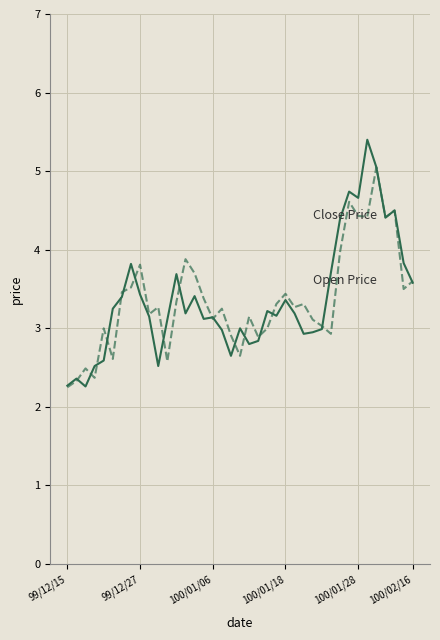

Reading left to right, what are all the values shown in this chart?

Close Price: 2.3	2.4	2.3	2.5	2.6	3.2	3.4	3.8	3.4	3.1	2.5	3.1	3.7	3.2	3.4	3.1	3.1	3.0	2.6	3.0	2.8	2.8	3.2	3.2	3.4	3.2	2.9	3.0	3.0	3.7	4.4	4.7	4.7	5.4	5.0	4.4	4.5	3.8	3.6
Open Price: 2.2	2.3	2.5	2.4	3.0	2.6	3.5	3.5	3.8	3.2	3.3	2.6	3.3	3.9	3.7	3.4	3.1	3.2	2.9	2.6	3.1	2.9	3.0	3.3	3.4	3.3	3.3	3.1	3.0	2.9	4.0	4.6	4.4	4.4	5.0	4.4	4.5	3.5	3.6